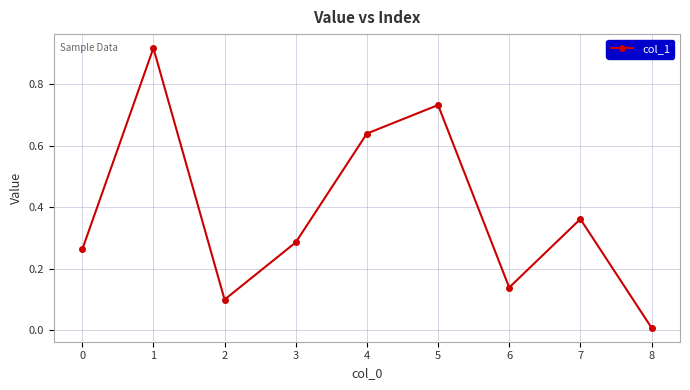

Is it true that the value at 4 is 1.0?

False